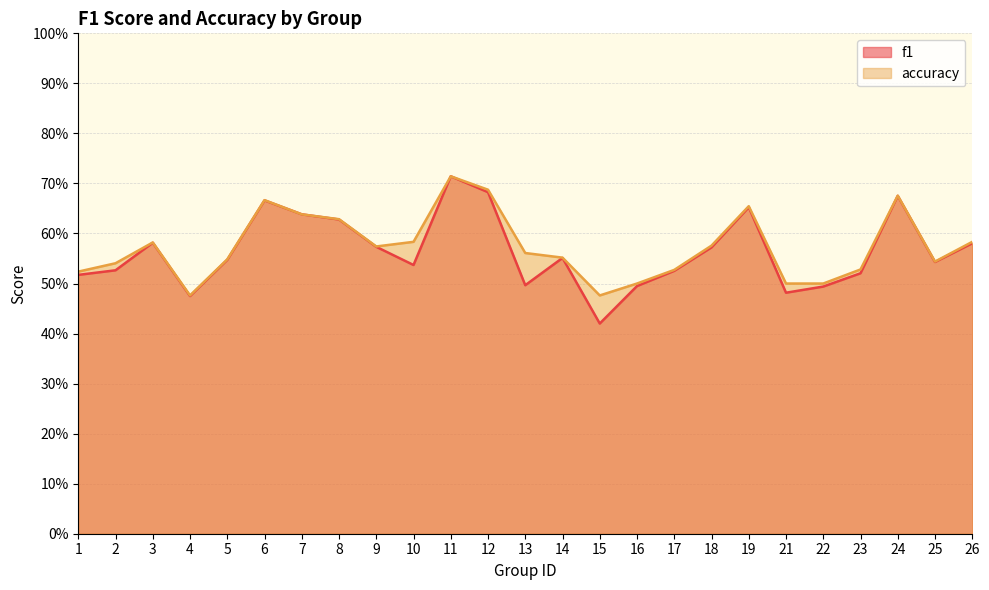

How many data points does each series have?

25